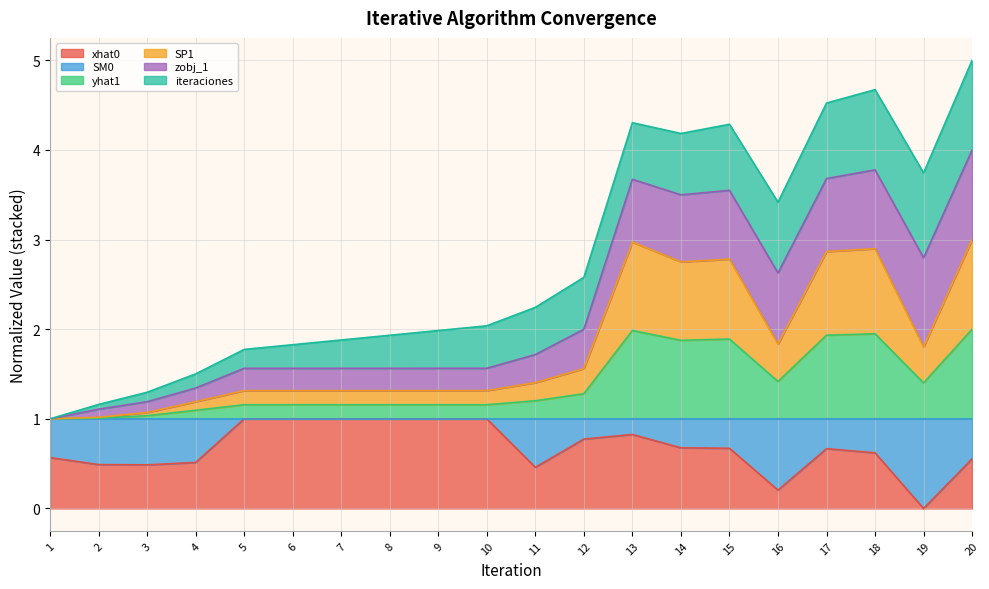

Is the value of yhat1 at 1 greater than the value of SP1 at 1?

No